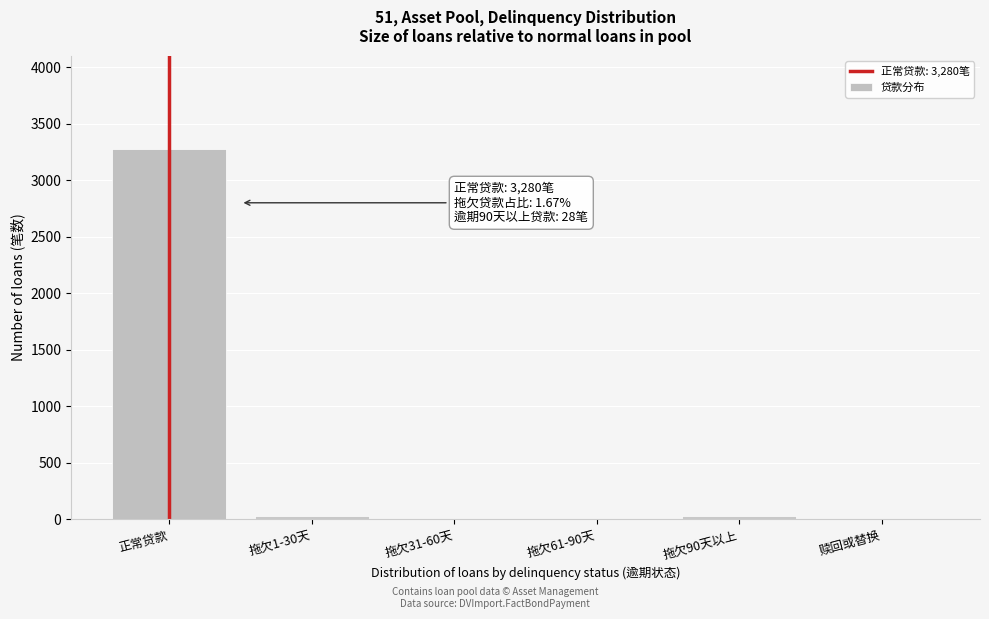

Between 正常贷款 and 拖欠90天以上, which is larger?

正常贷款